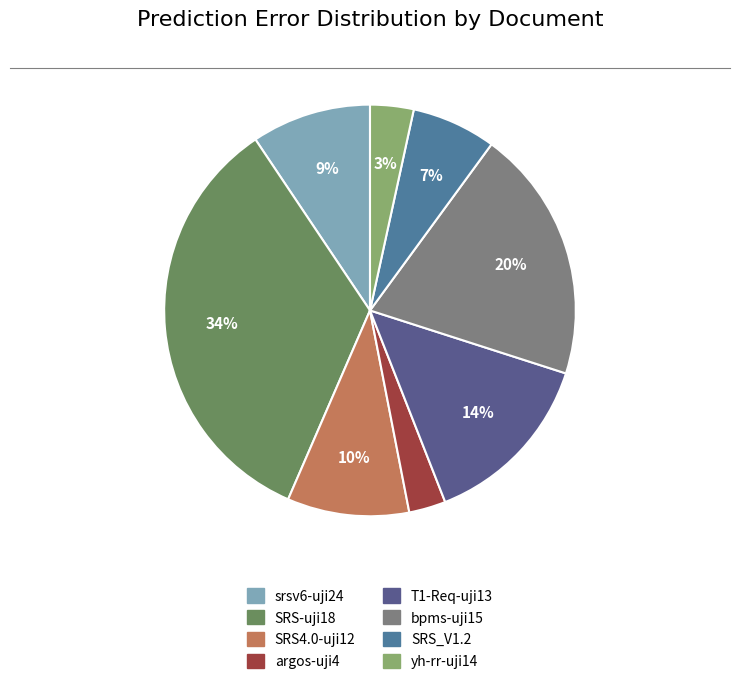

To the nearest percent, what is the average slice percentage?

12%